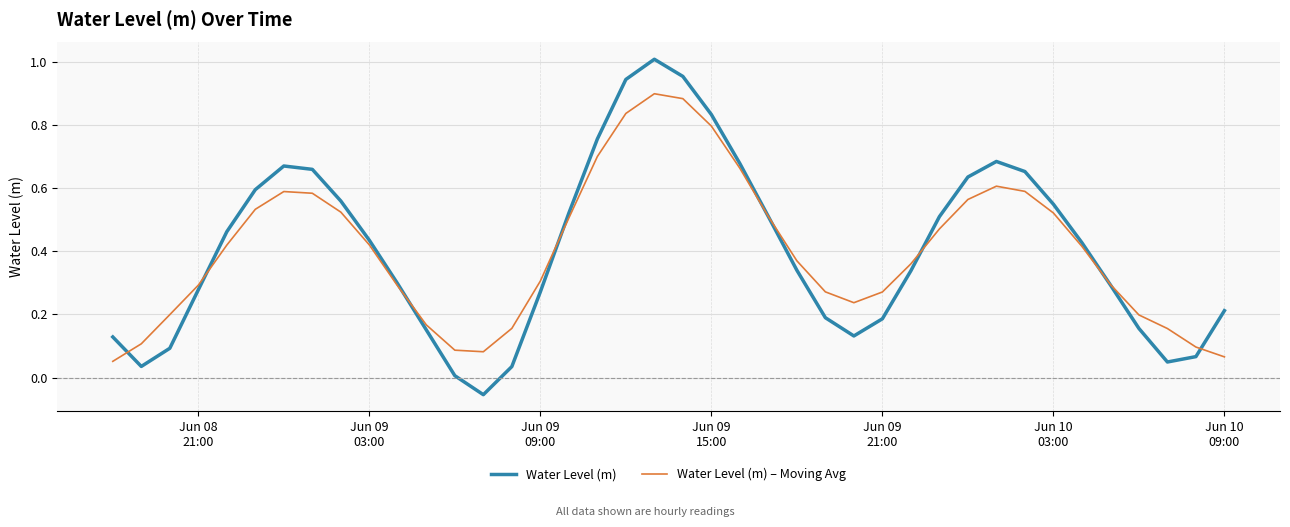

Rank the series by their maximum value, from lowest to highest.

Water Level (m) – Moving Avg, Water Level (m)